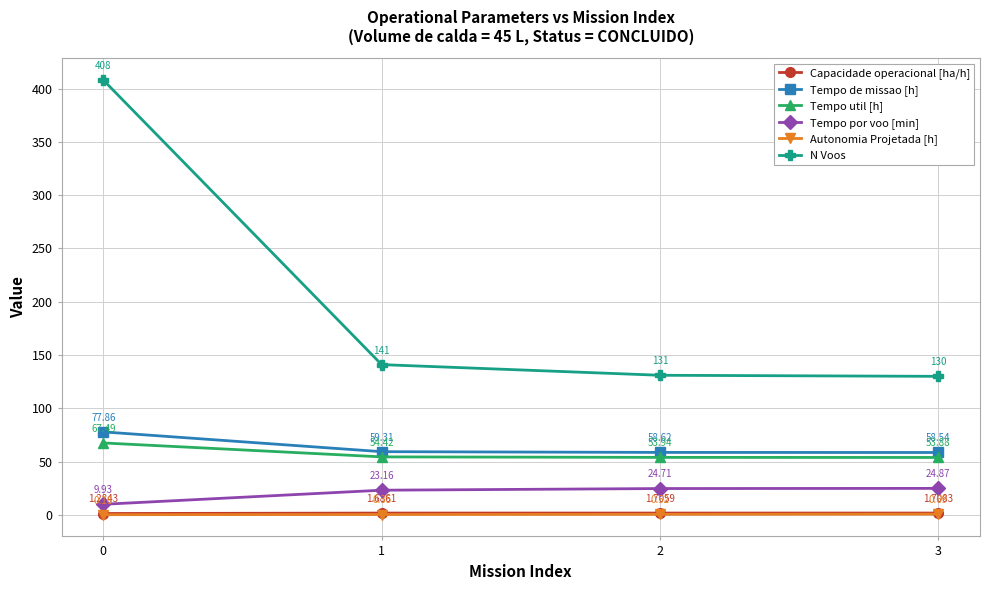

What is the total value across all series at 1?

279.9